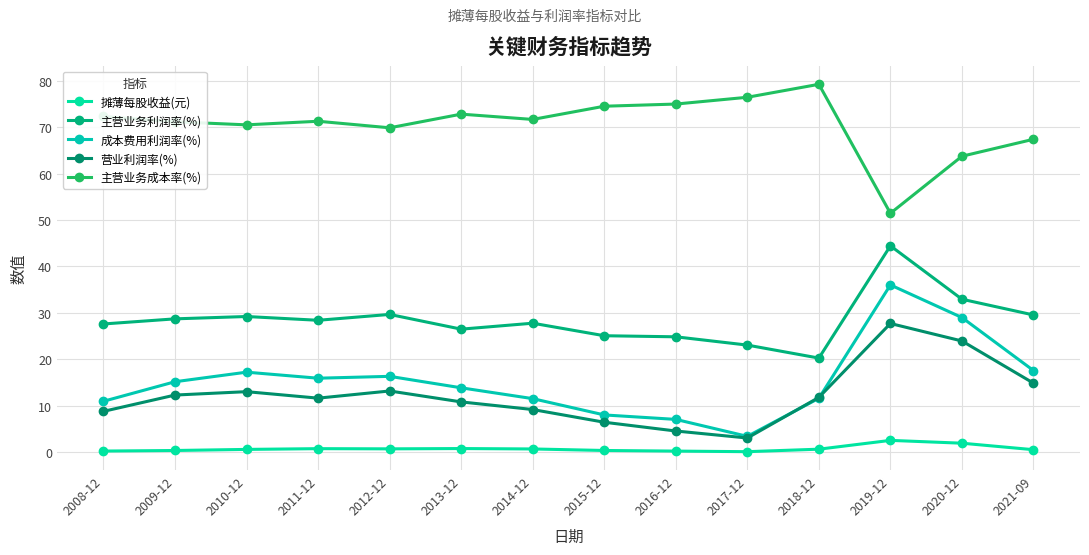

True or false: 摊薄每股收益(元) and 成本费用利润率(%) cross at least once.

False